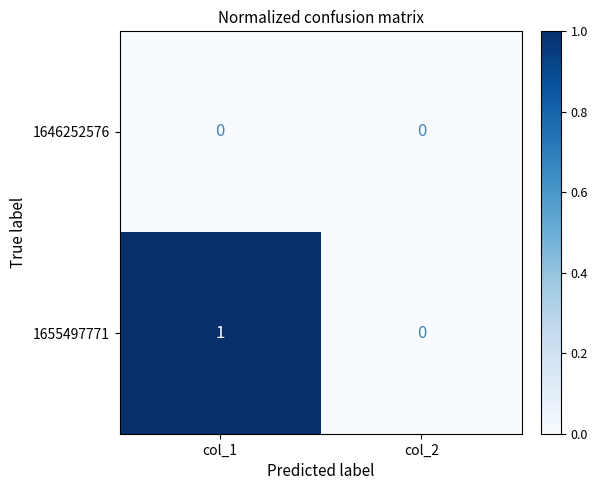

Reading left to right, list all the values displayed in this chart.

1646252576: col_1=0	col_2=0
1655497771: col_1=1	col_2=0